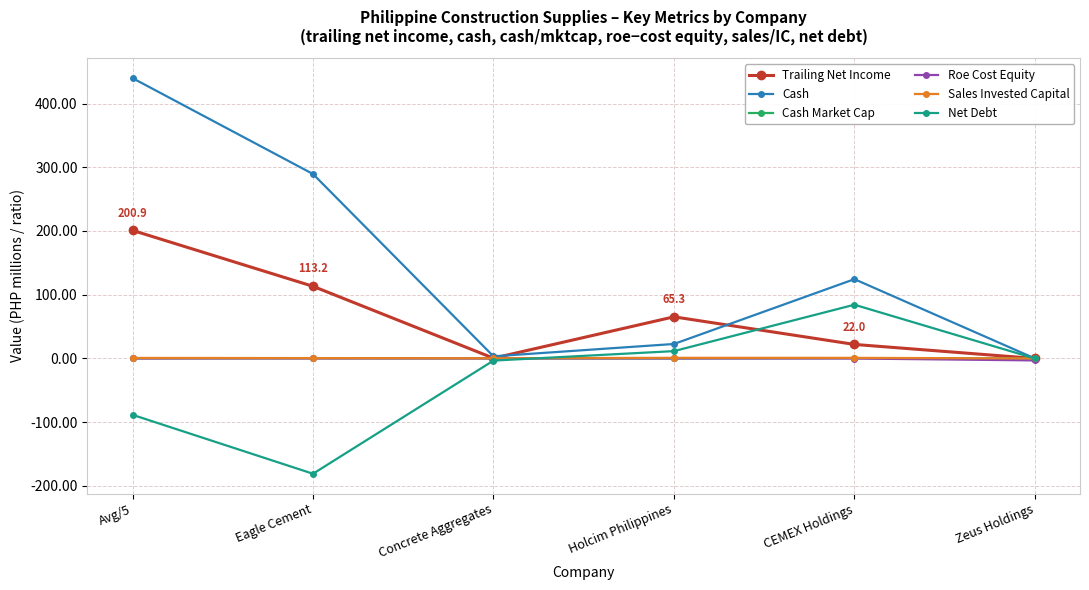

The value of Net Debt at CEMEX Holdings is 114.8. True or false?

False